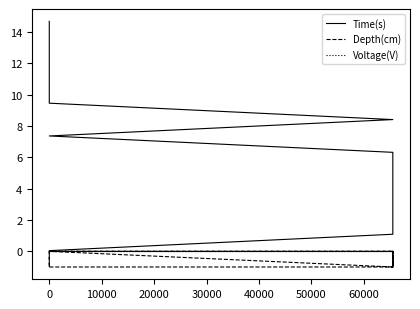

The Depth(cm) series shows 0.0 at 10000. True or false?

True